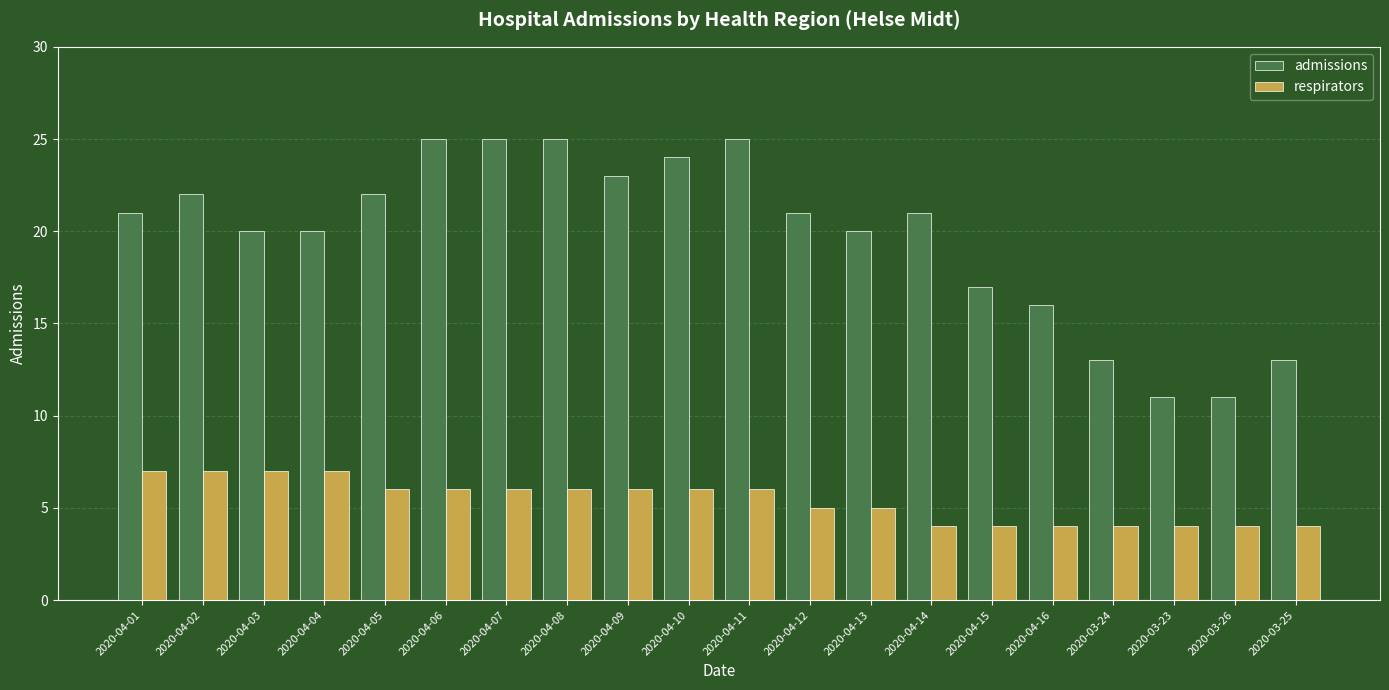

Rank the series by their average value, from highest to lowest.

admissions, respirators